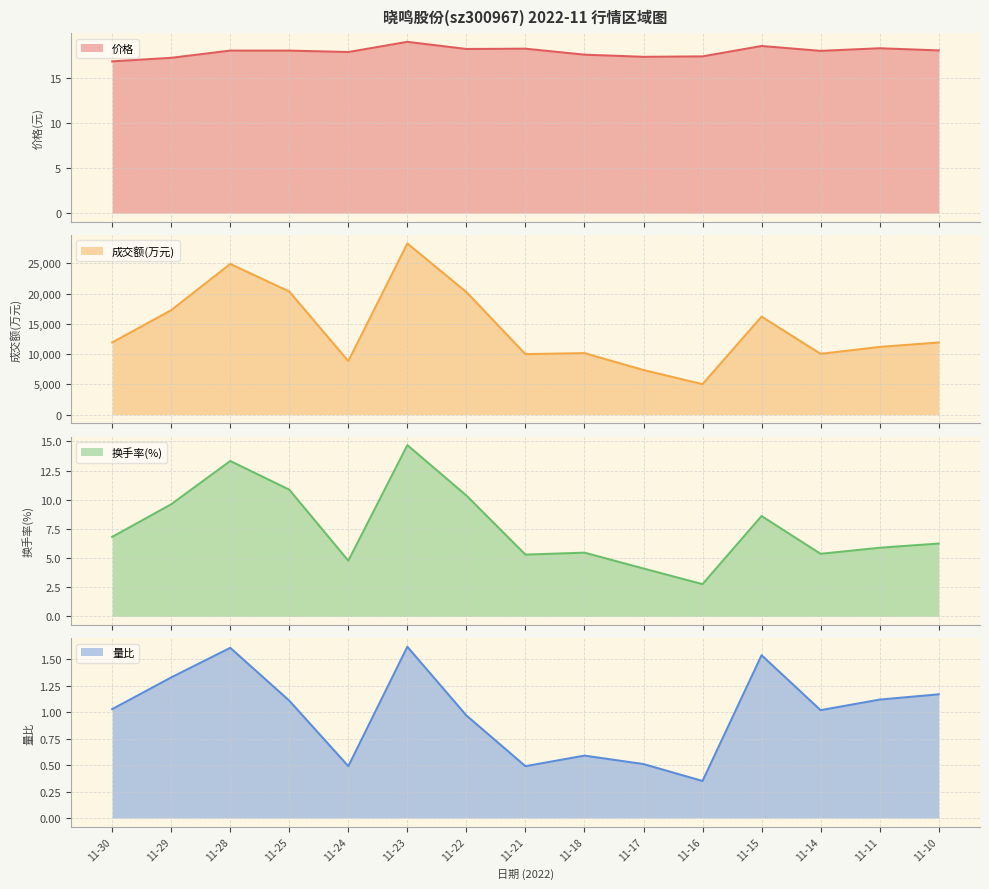

What is the difference between the maximum and minimum values in the 量比 series?

1.3